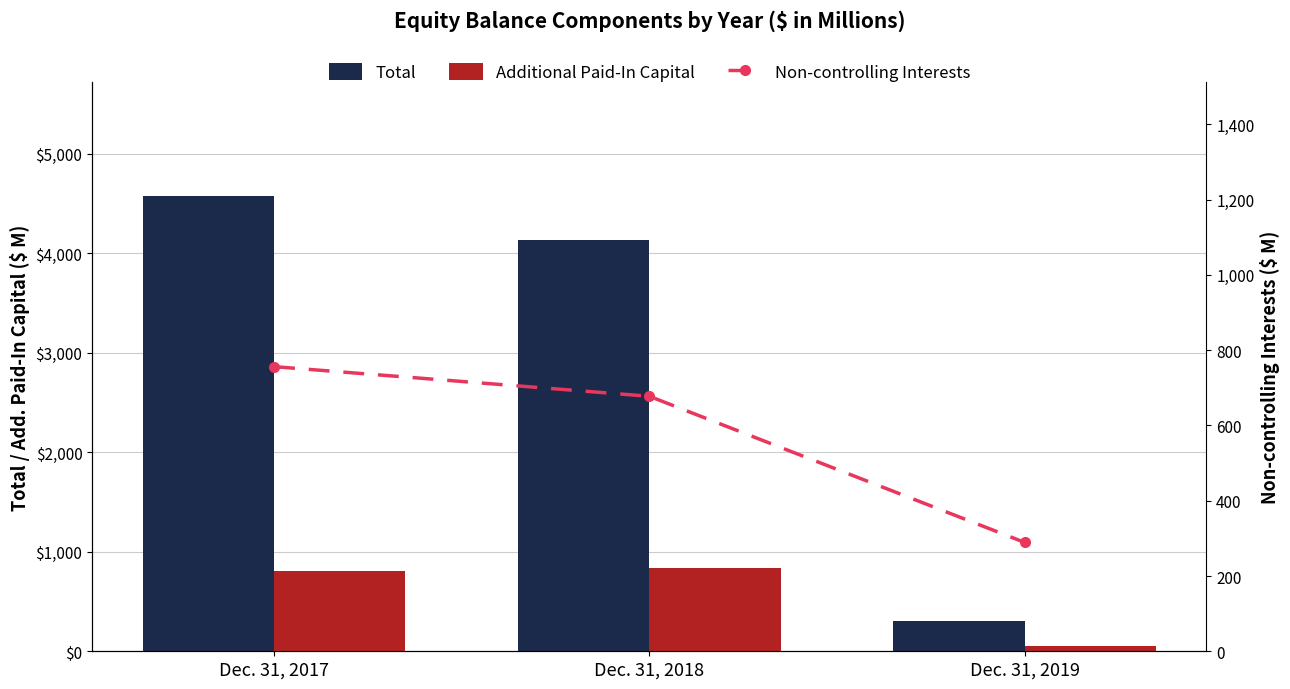

How many data points in Additional Paid-In Capital are less than 808?

1